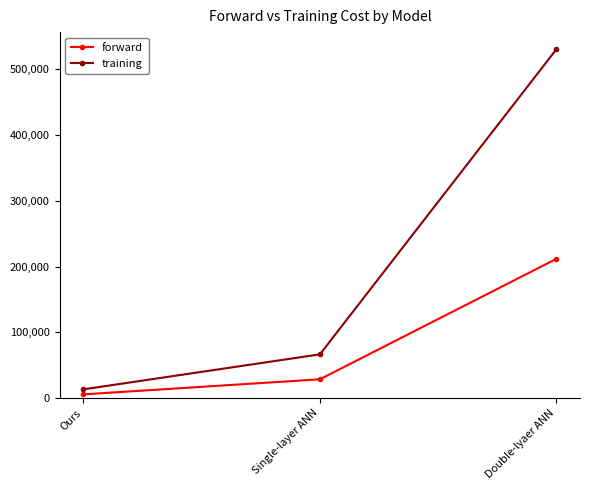

Which series changed the most between Ours and Single-layer ANN?

training